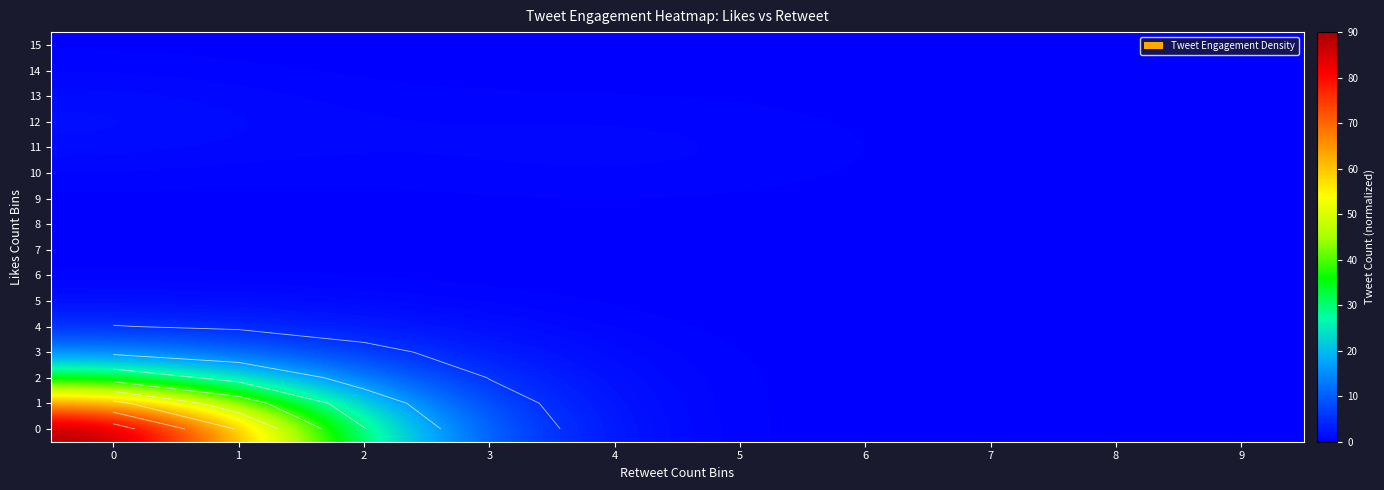

The value of 0 at 0 is 117.0. True or false?

False